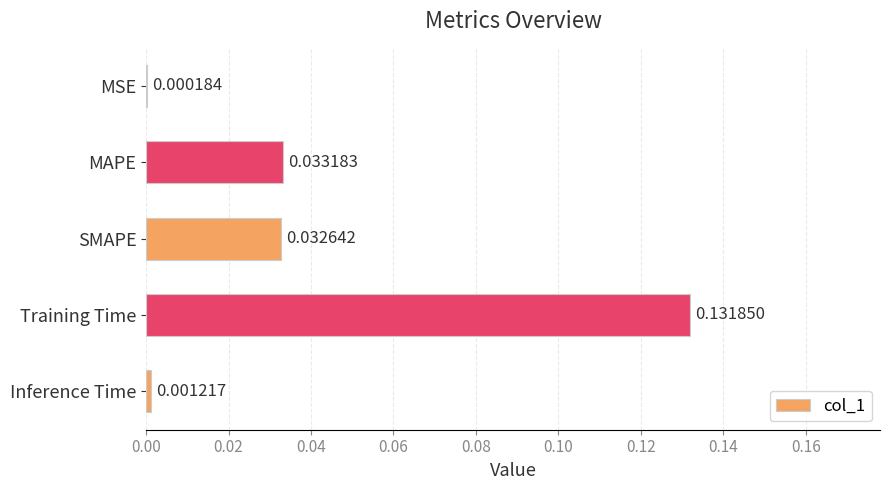

Which label corresponds to the largest value in the chart?

Training Time